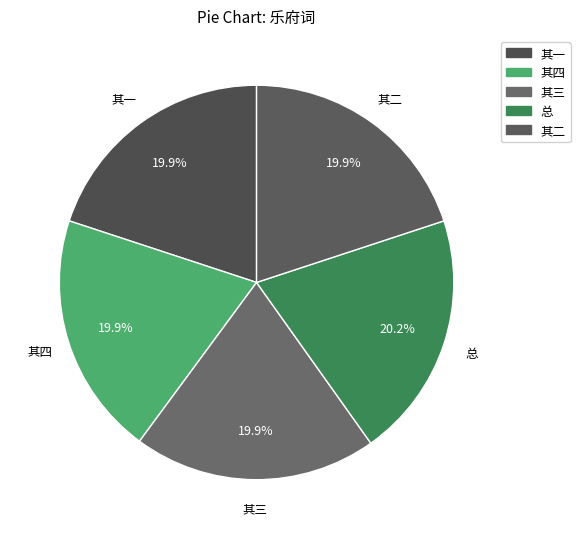

How many segments does this pie chart have?

5